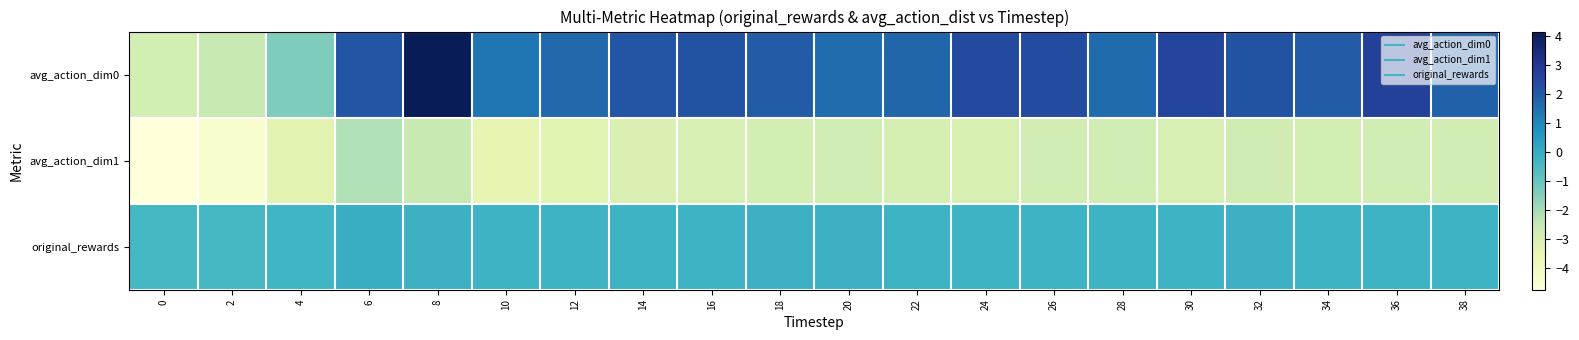

List the series in order of their overall mean, highest first.

avg_action_dim0, original_rewards, avg_action_dim1